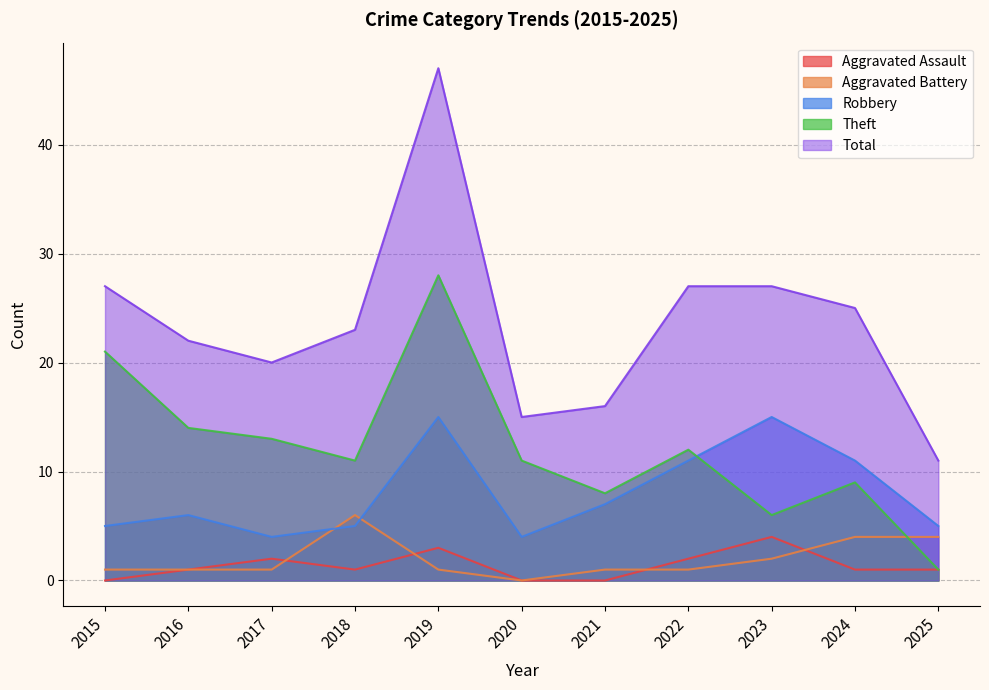

Which series has the largest total across all categories?

Total